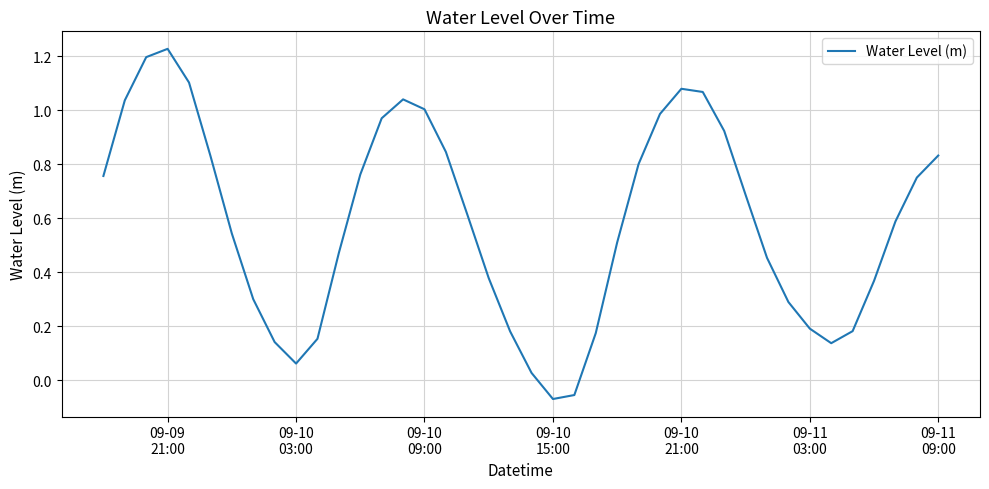

What is the difference between the maximum and minimum values?

1.3